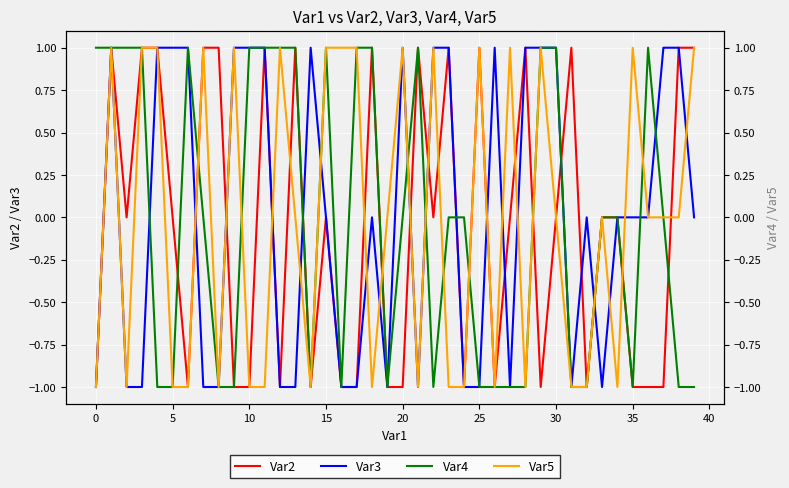

Does the chart display data point markers on the line(s)?

No